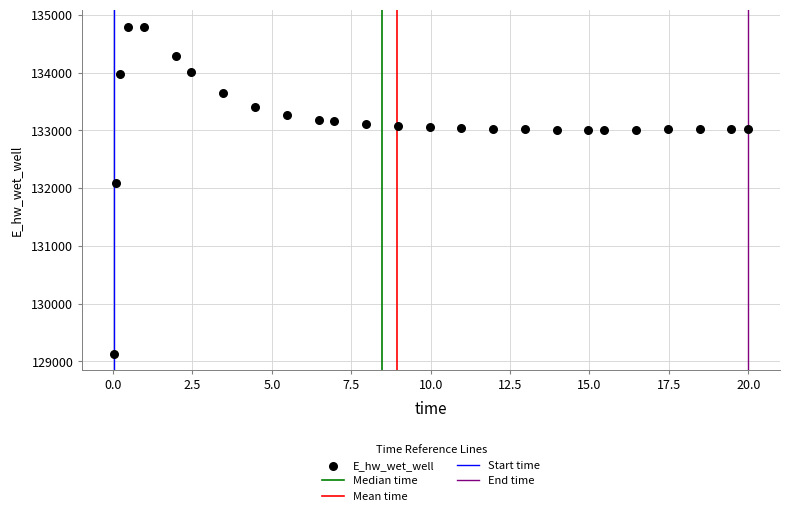

What is the range of Y values (max minus min)?

5663.0